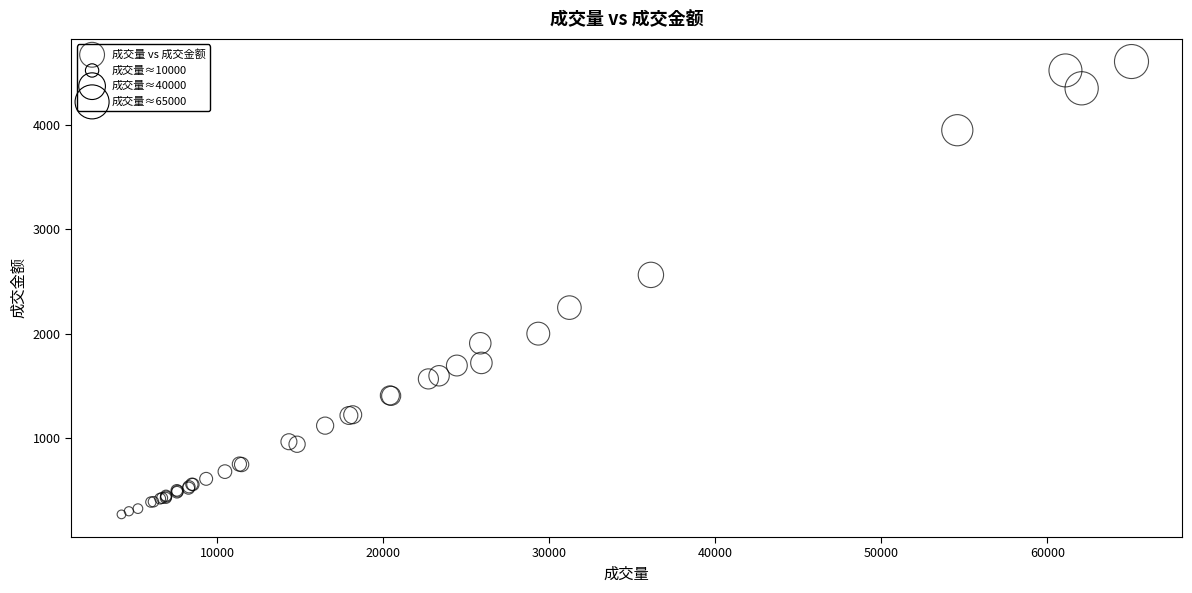

What Y value in the scatter plot is closest to 2439?

2564